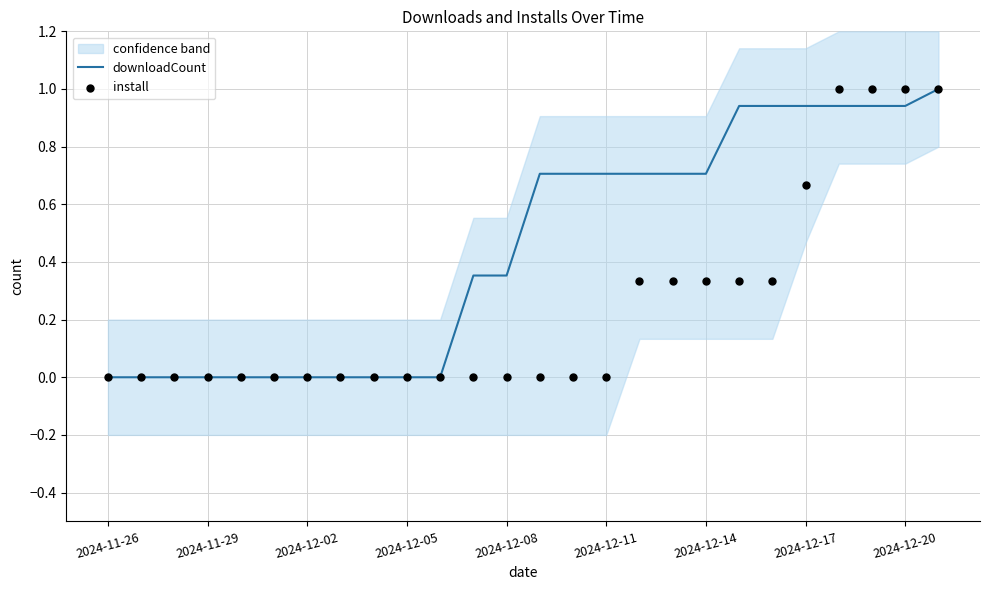

What are all the series names shown in the legend?

downloadCount, install